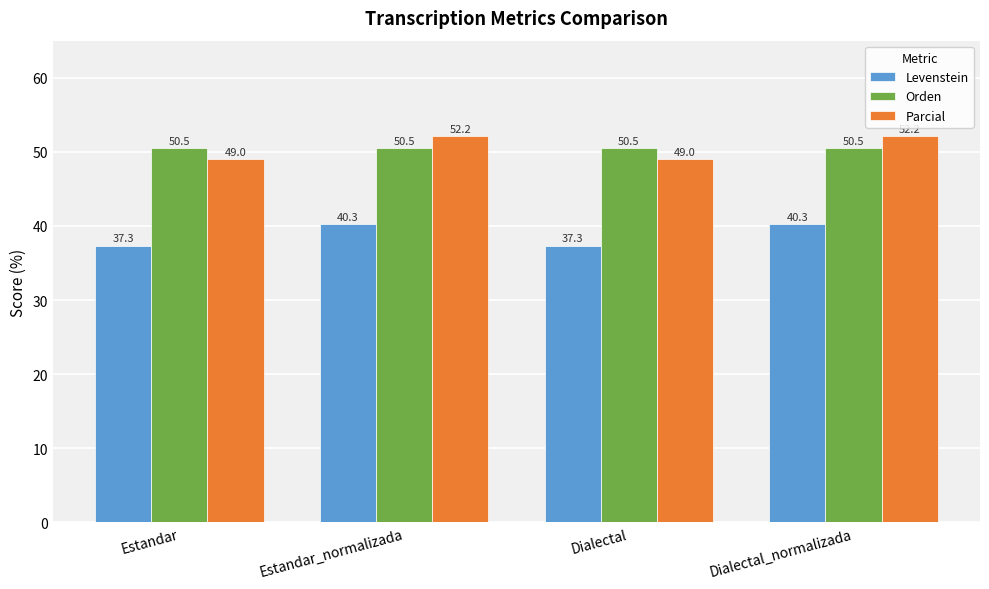

At Estandar, list the series in order from smallest to largest.

Levenstein, Parcial, Orden